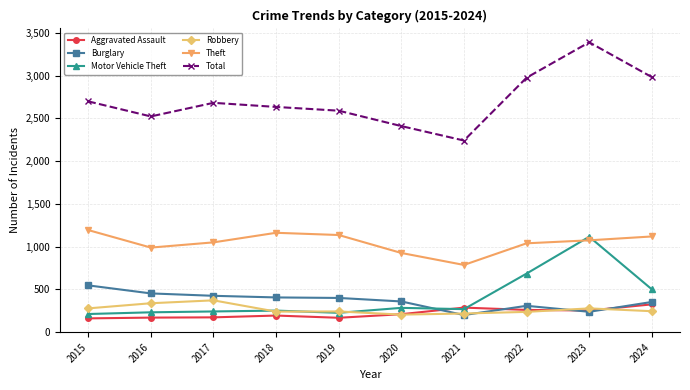

True or false: Total and Theft cross at least once.

False